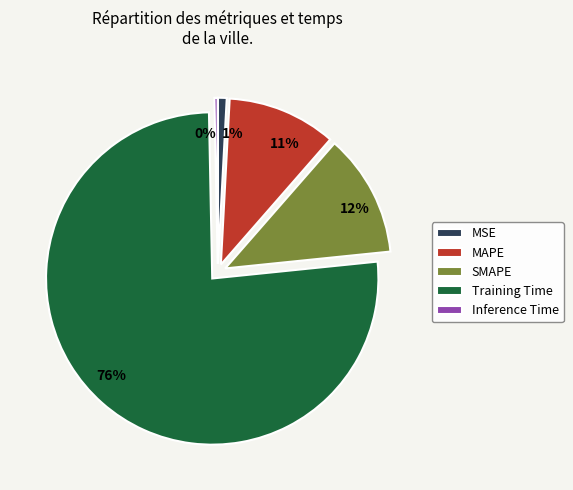

True or false: Training Time accounts for 67% of the total.

False